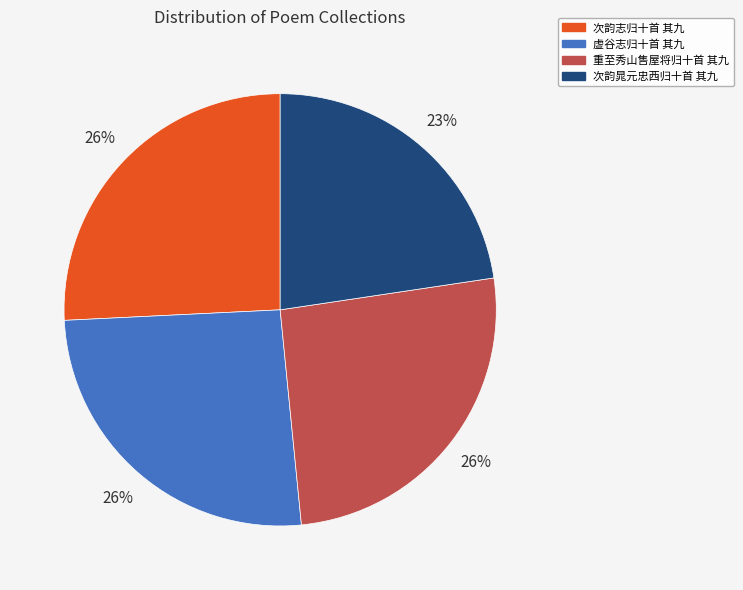

The 重至秀山售屋将归十首 其九 slice represents 26% of the pie. True or false?

True